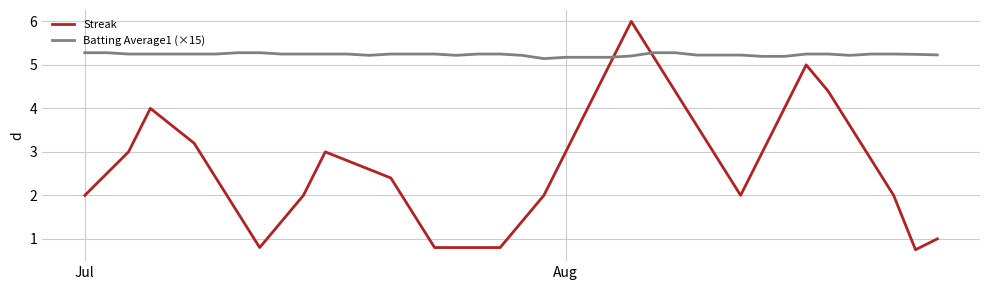

True or false: Batting Average1 (×15) has more than 0 points higher than both neighbors.

True